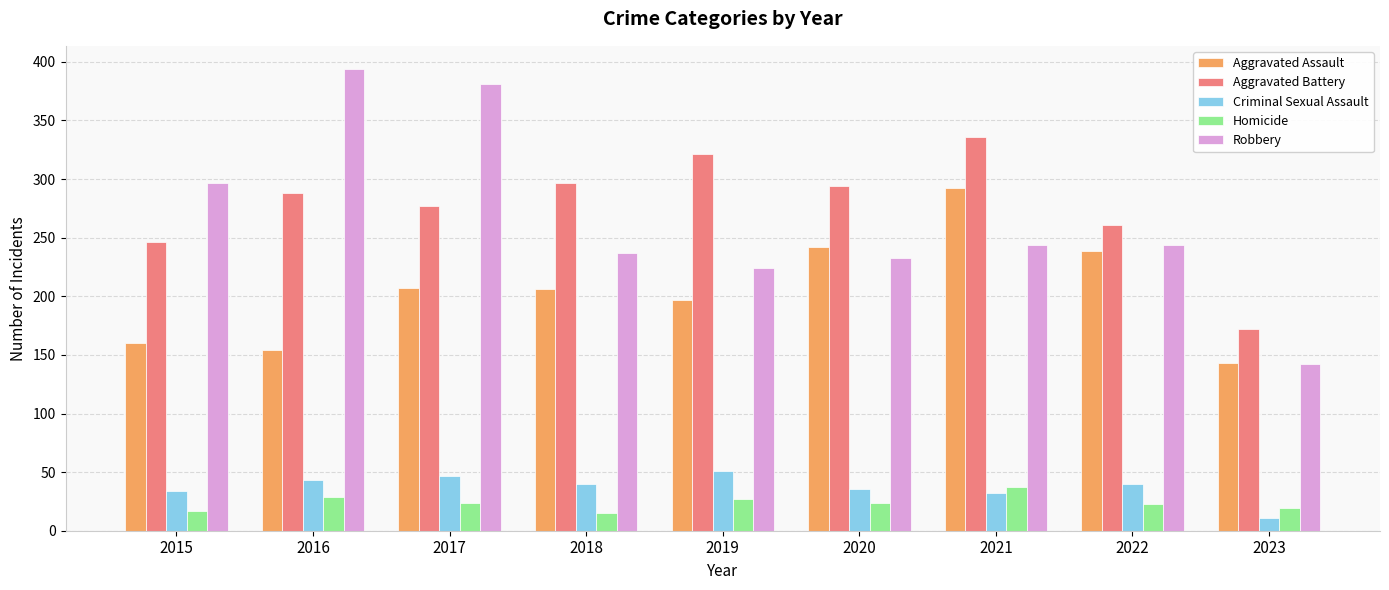

True or false: Aggravated Assault has a value of 239 at 2022.

True